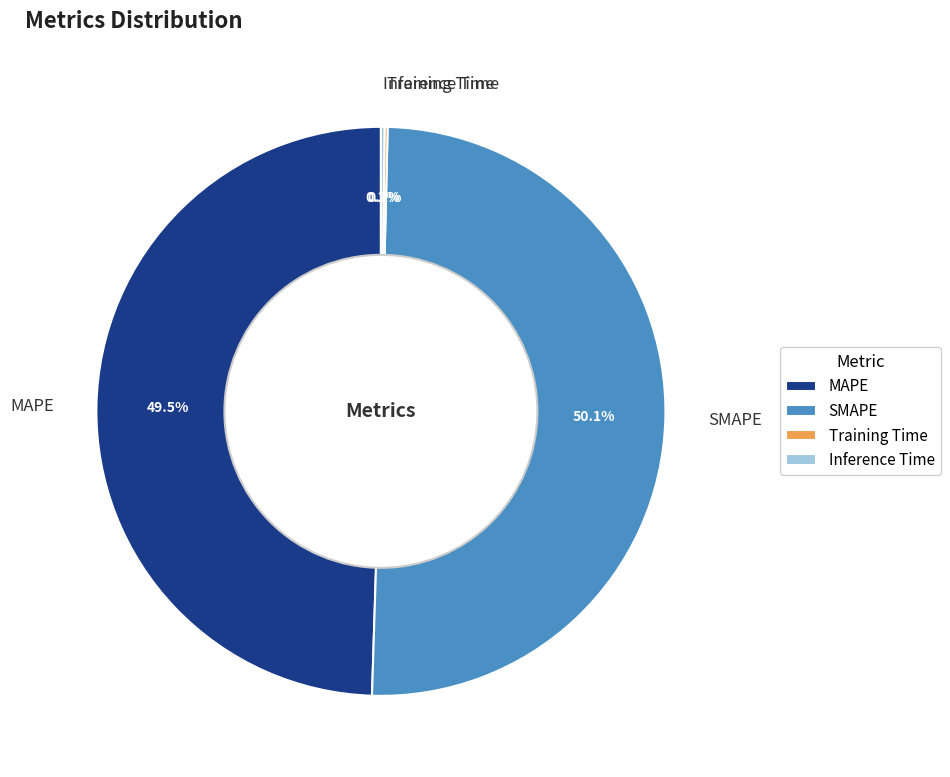

What is the majority slice?

SMAPE